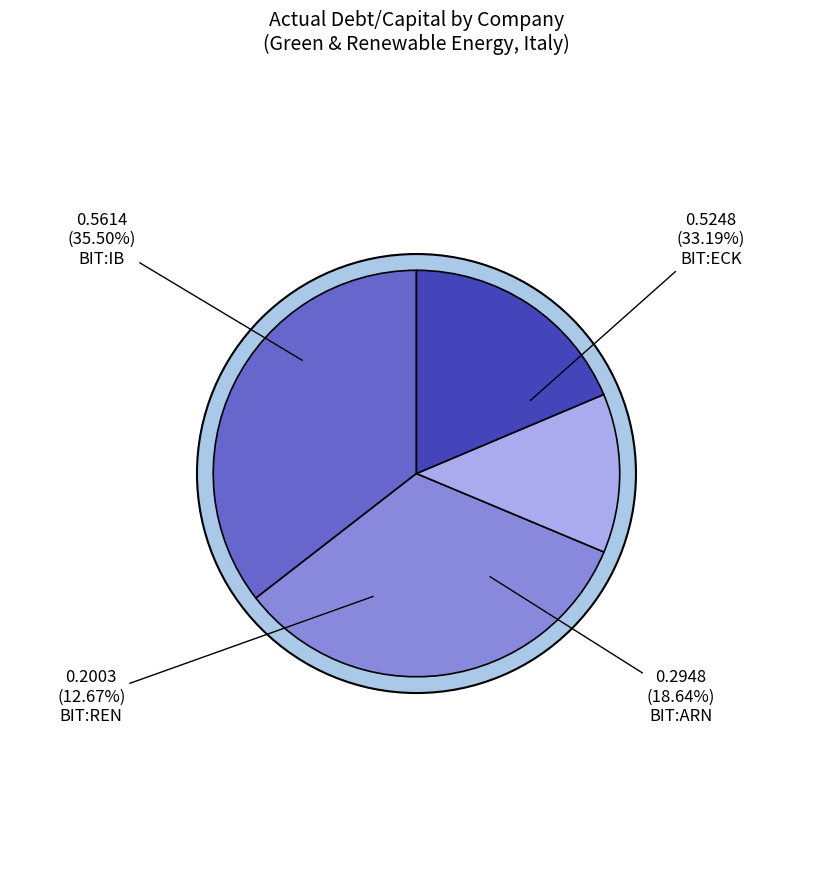

To the nearest percent, what is the average slice percentage?

25%